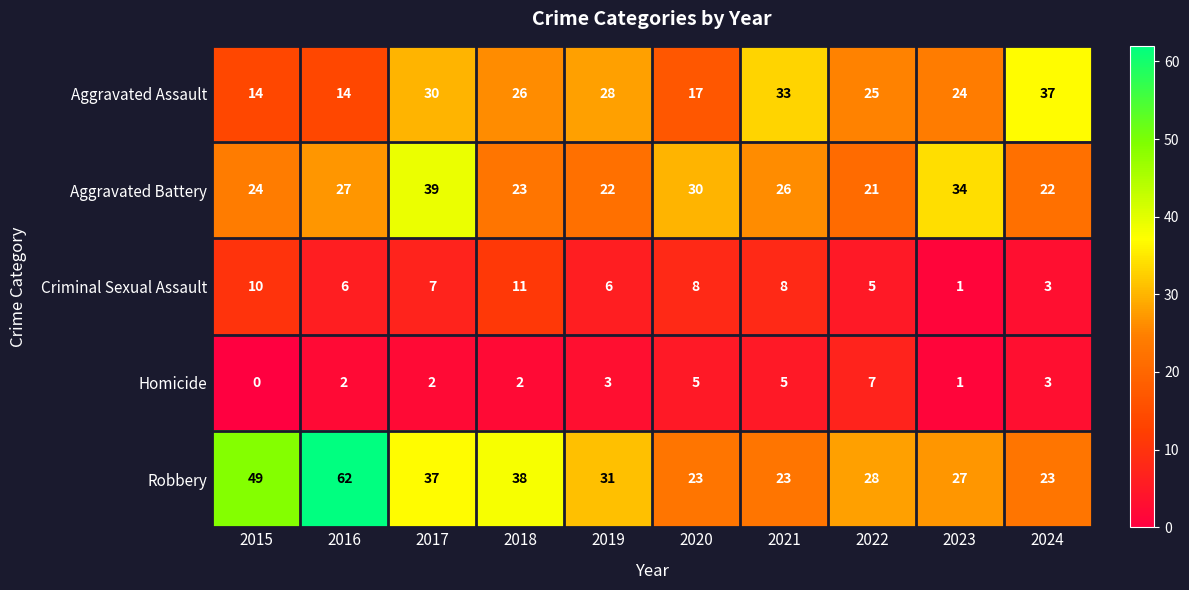

At which label does Aggravated Battery first exceed 26?

2016